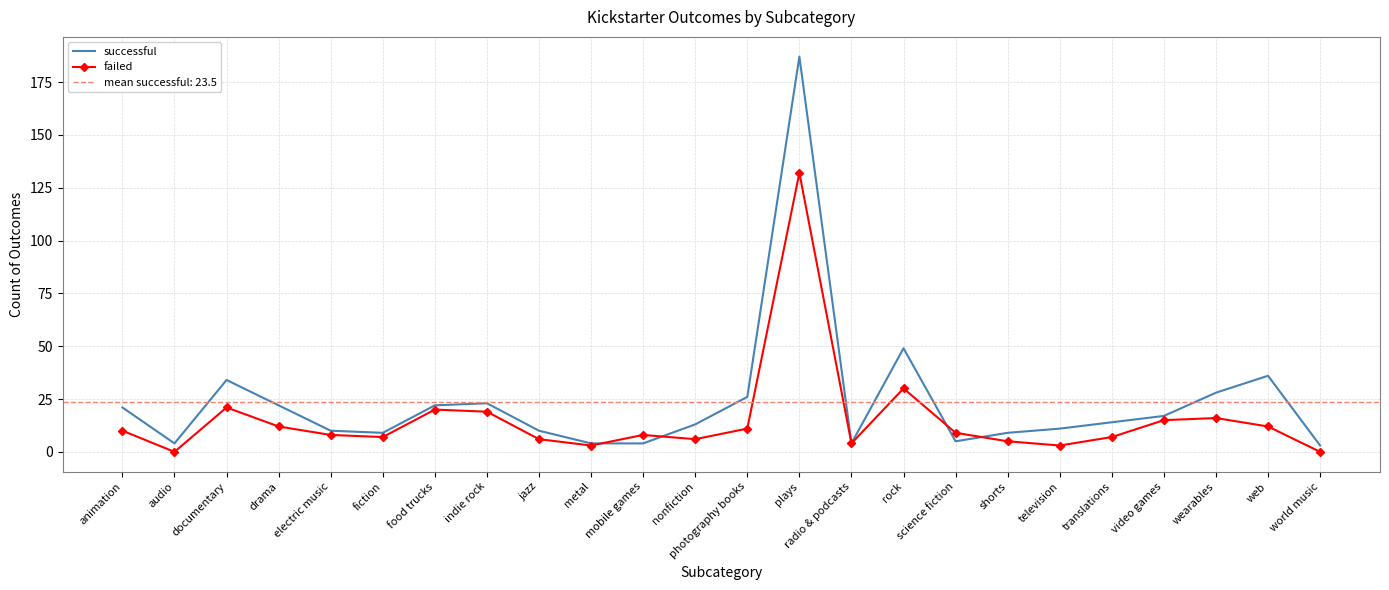

True or false: successful has a value of 10 at jazz.

True